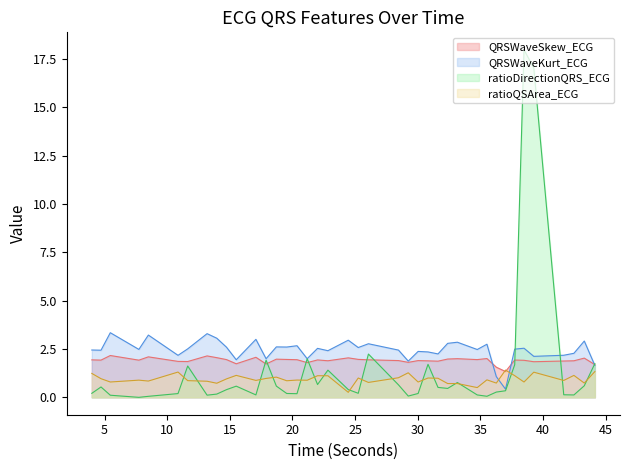

How many lines are shown in the chart?

4